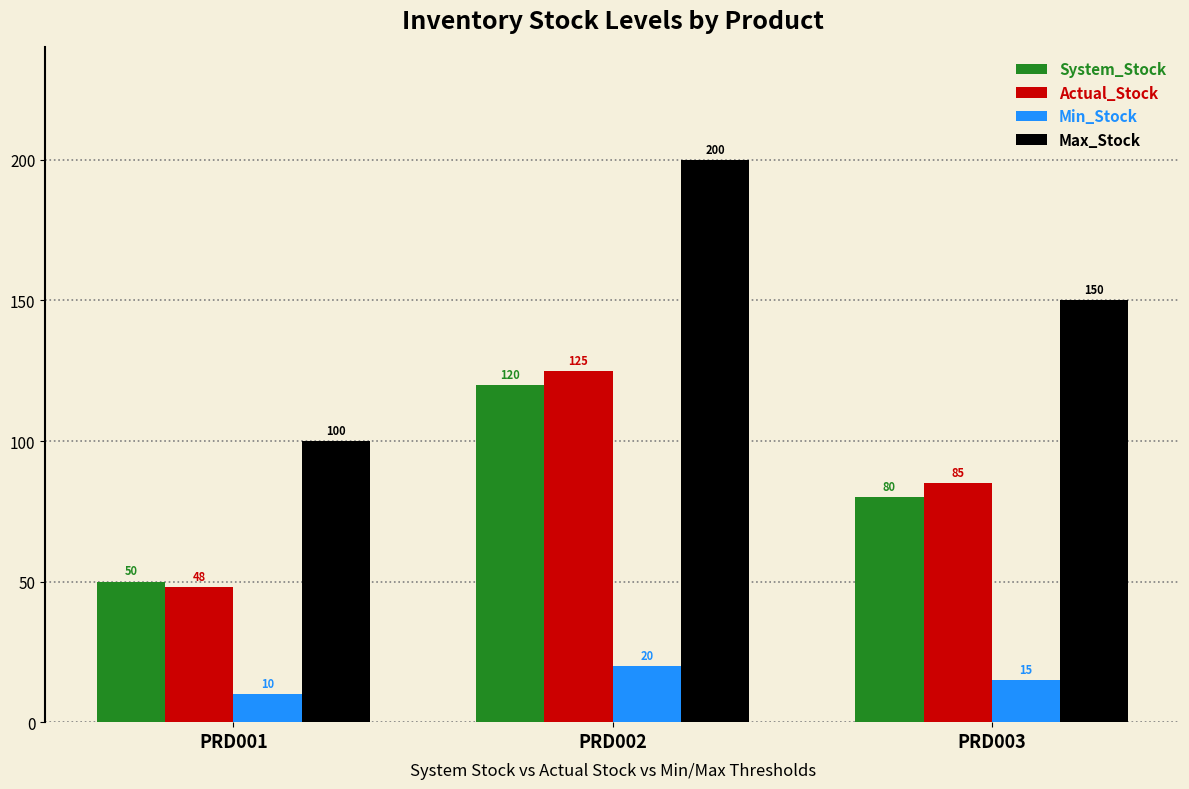

What is the approximate value of Actual_Stock at PRD001?

48